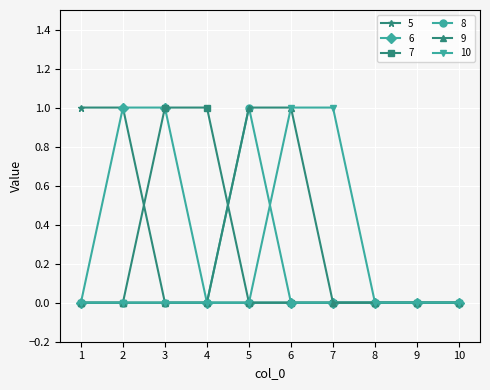

The 5 series shows 1 at 2. True or false?

True